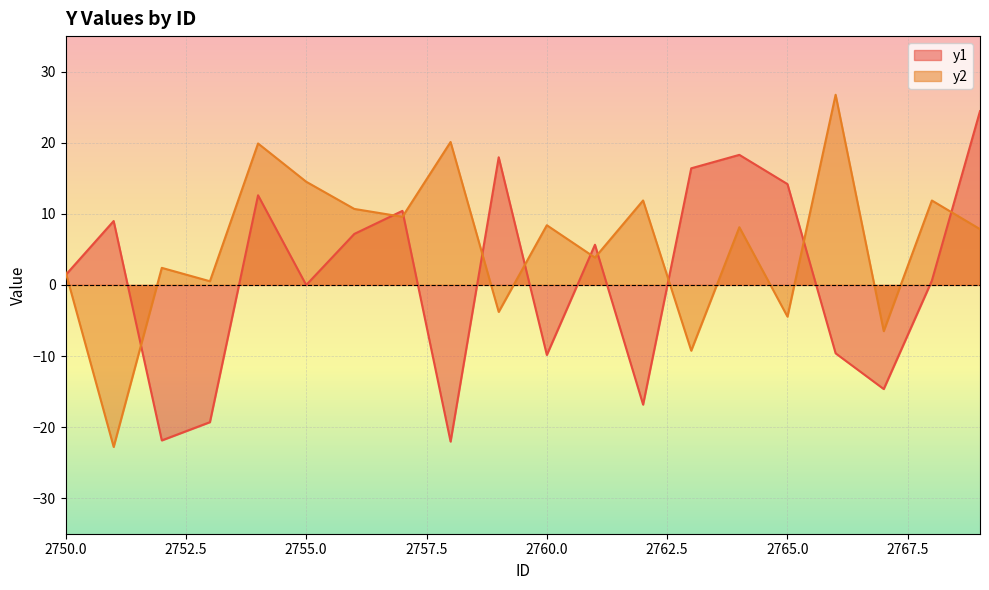

What is the sum of the y1 values at 2758 and 2756?

-14.9